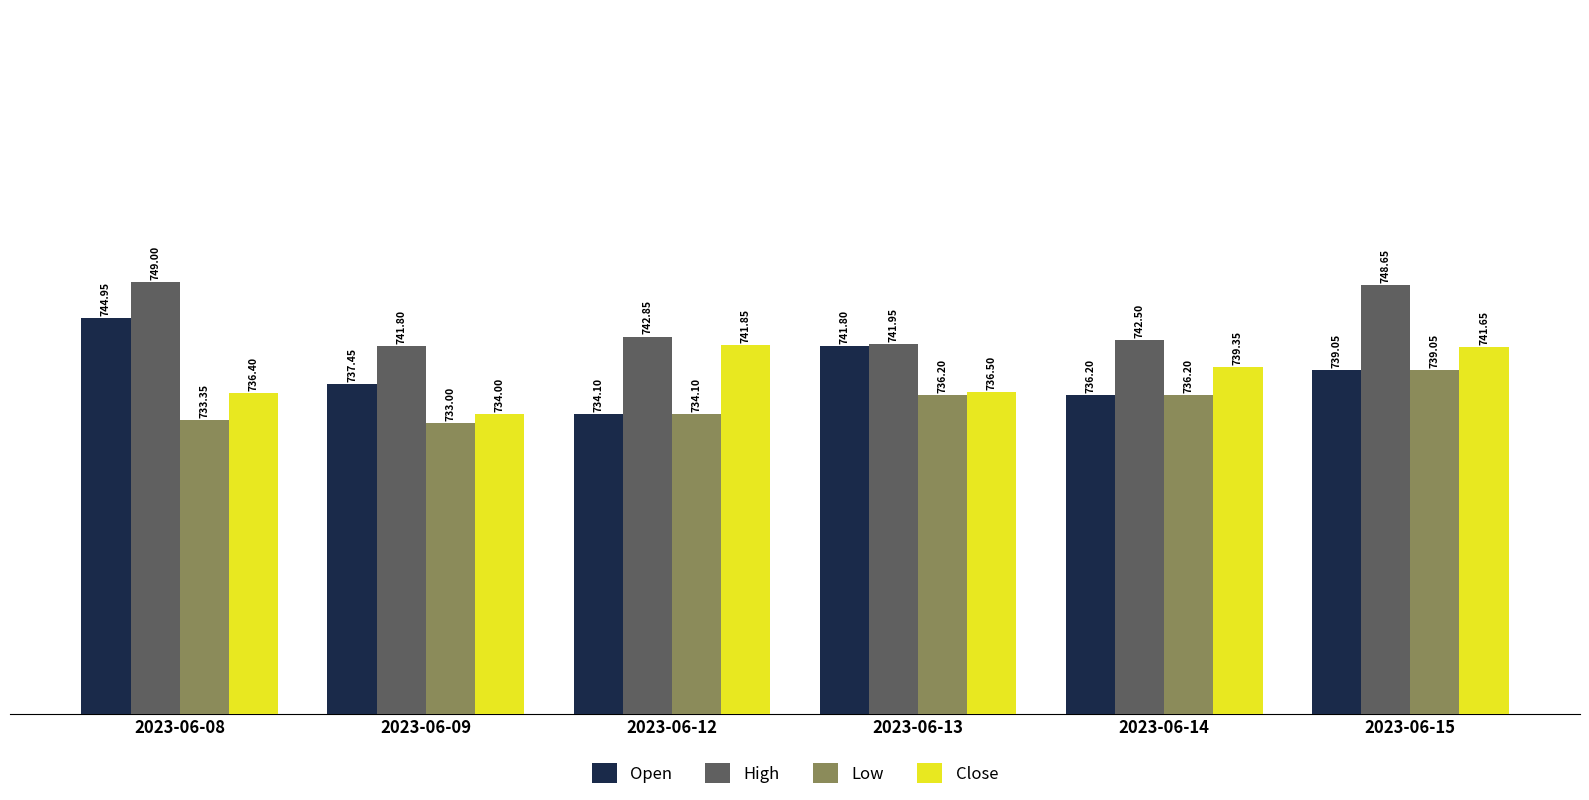

What is the difference between the second highest and minimum values in the Low series?

3.2